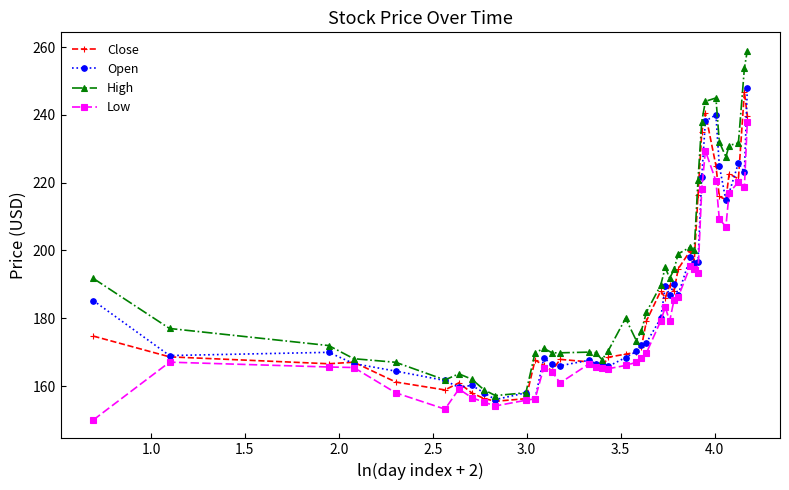

What is the greatest value displayed?

258.9